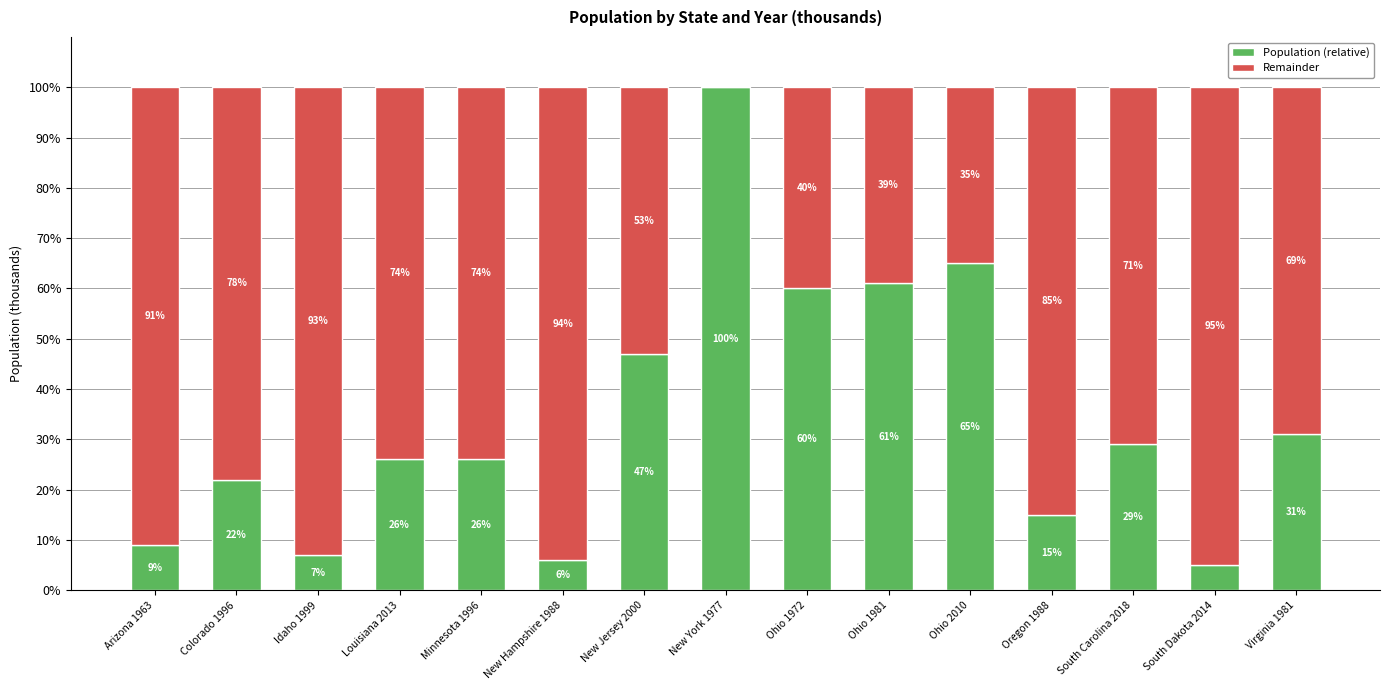

What is the sum of all Population (relative) values?

509